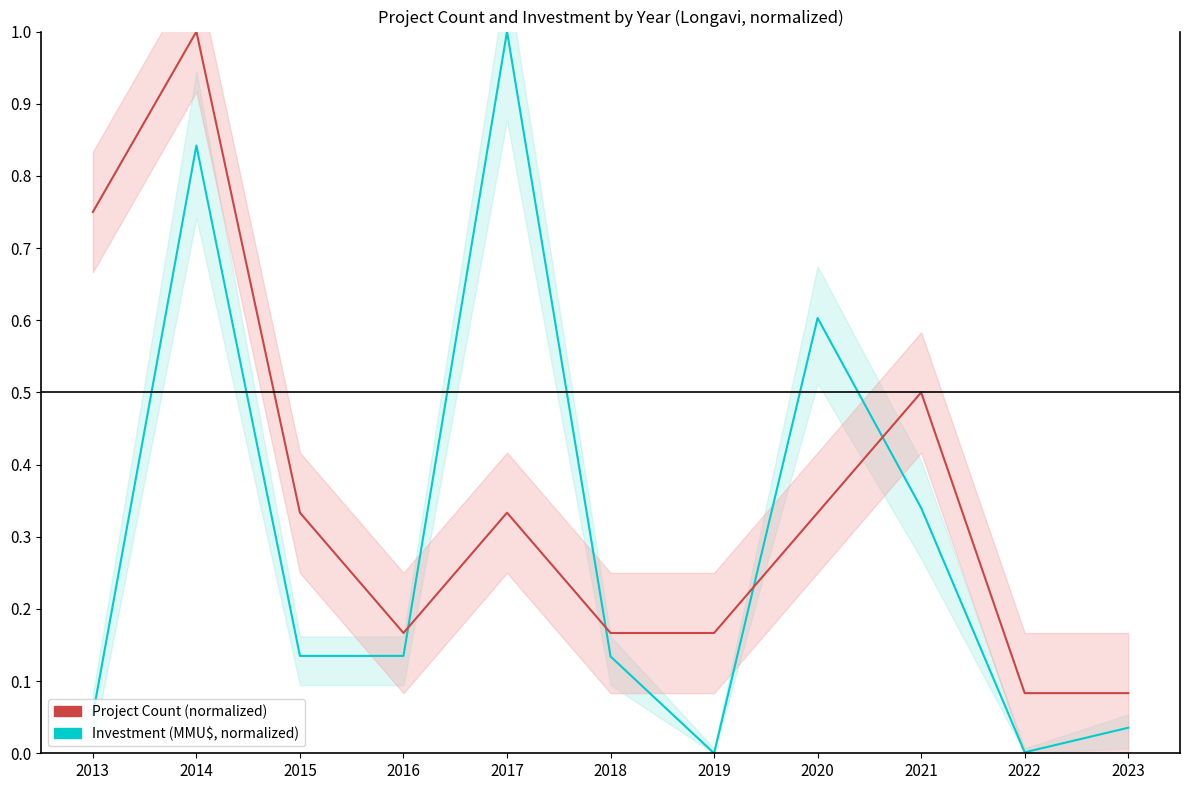

The Project Count (normalized) series shows 0.3 at 2017. True or false?

True